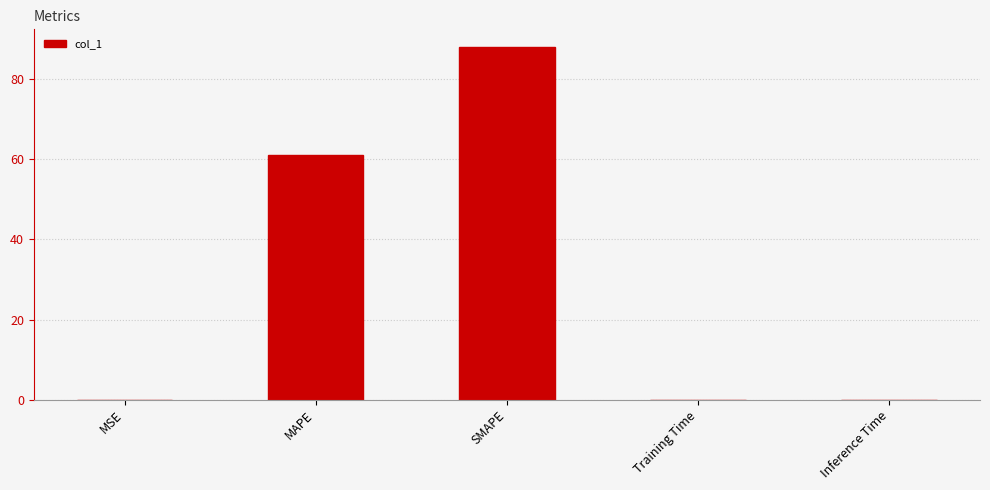

True or false: the data shows 88.1 at SMAPE.

True